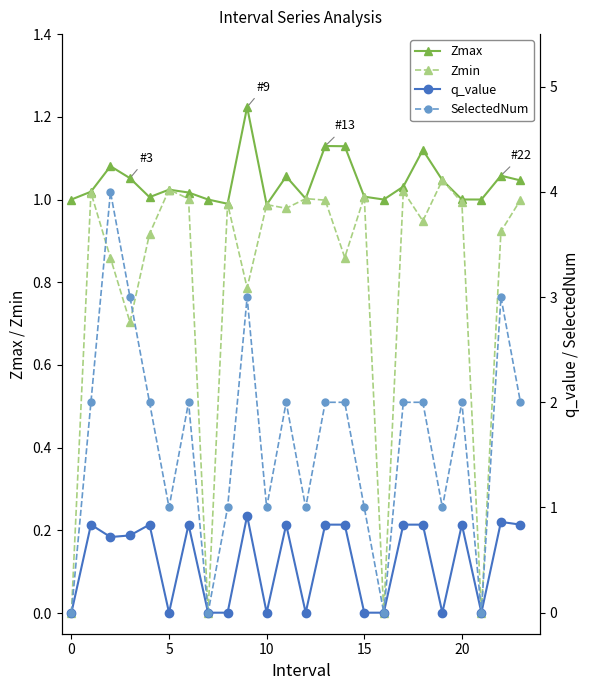

Read the Zmin value at 23.

1.0